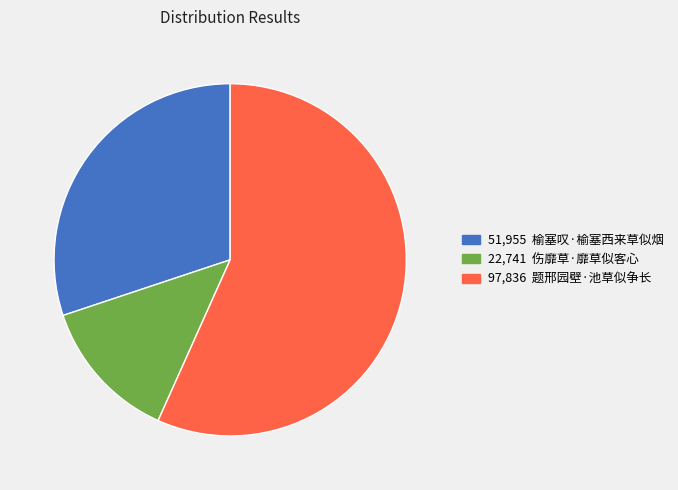

Count the number of slices in the pie.

3